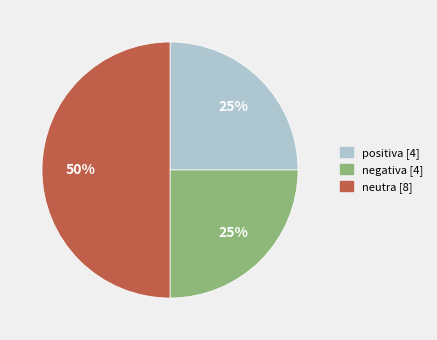

To the nearest percent, what percentage of the pie is neutra?

50%